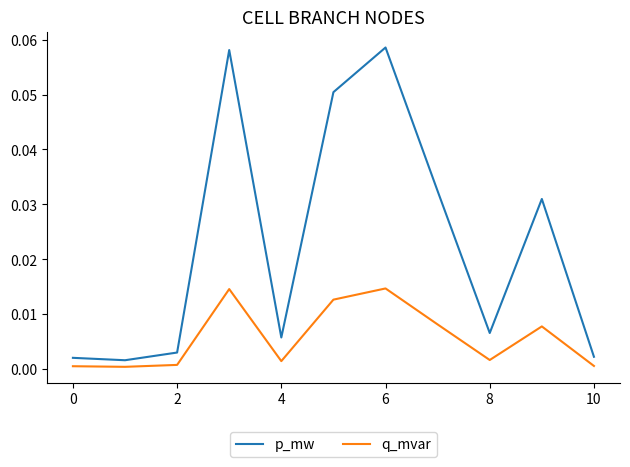

Which series has the largest range (max minus min)?

p_mw